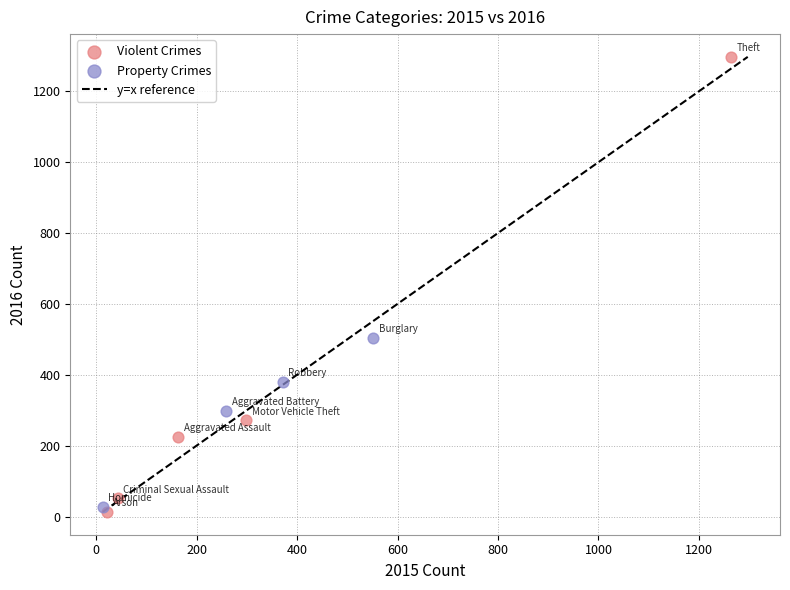

Which series contains the highest Y value?

Violent Crimes